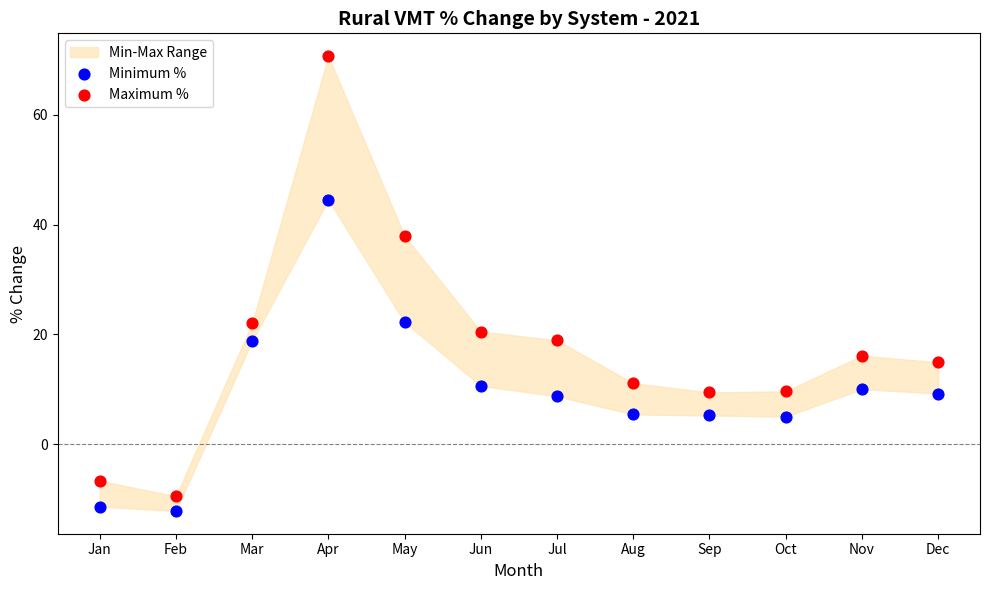

Which series reaches the minimum Y coordinate?

Minimum %